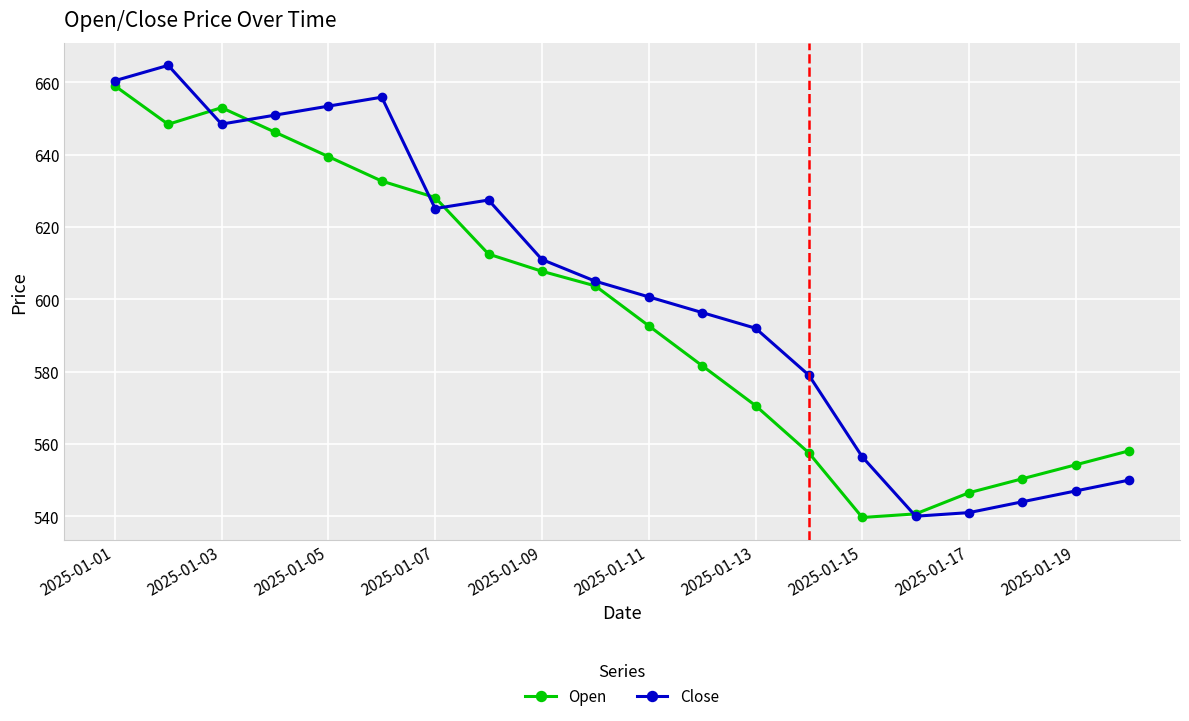

Which series has the largest range (max minus min)?

Close